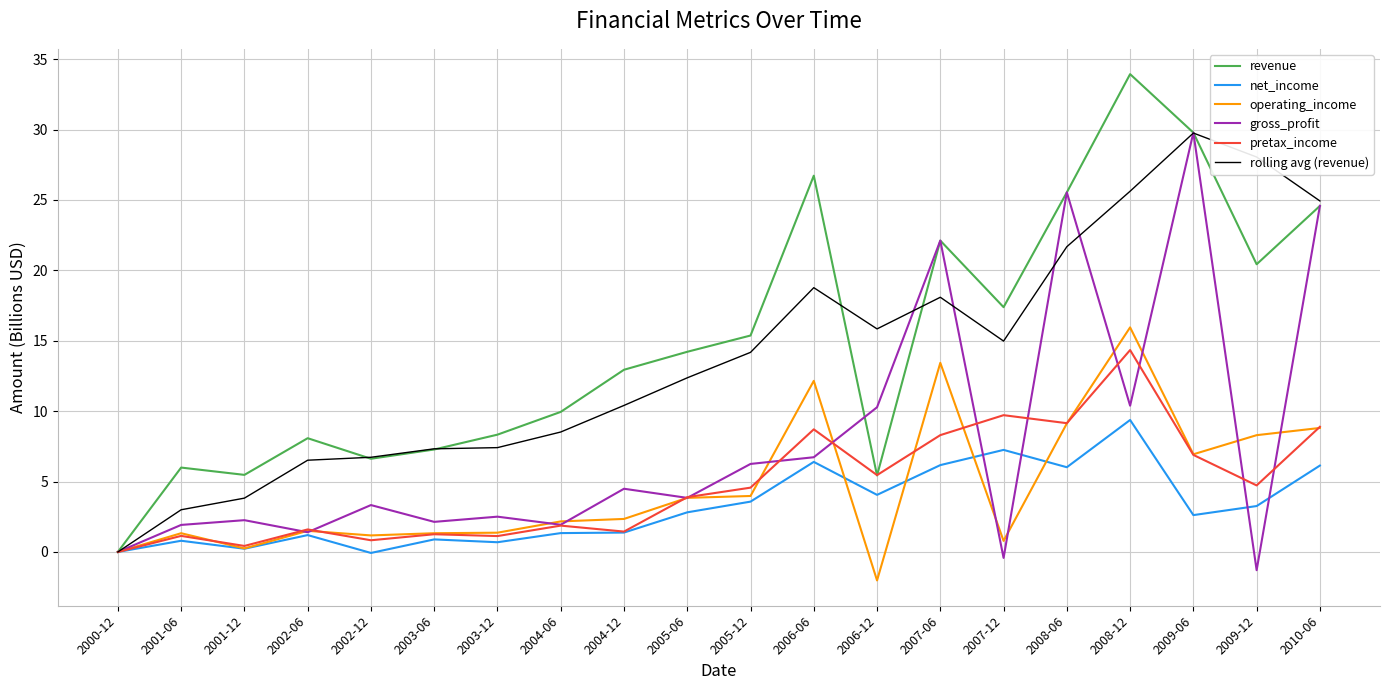

How many positive values does the revenue series have?

19